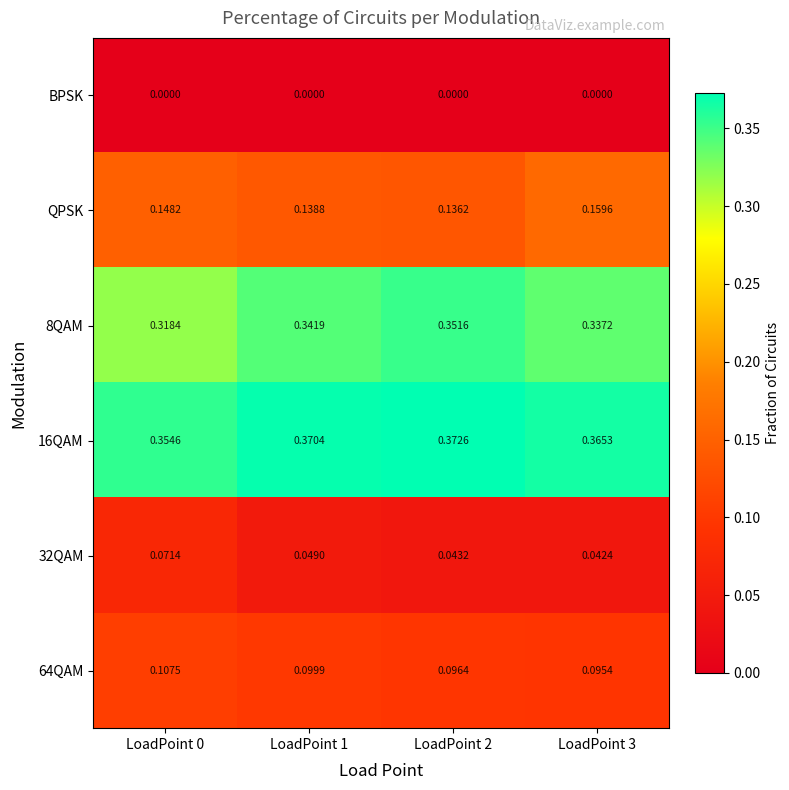

Is the value of 64QAM at LoadPoint 1 greater than the value of QPSK at LoadPoint 1?

No